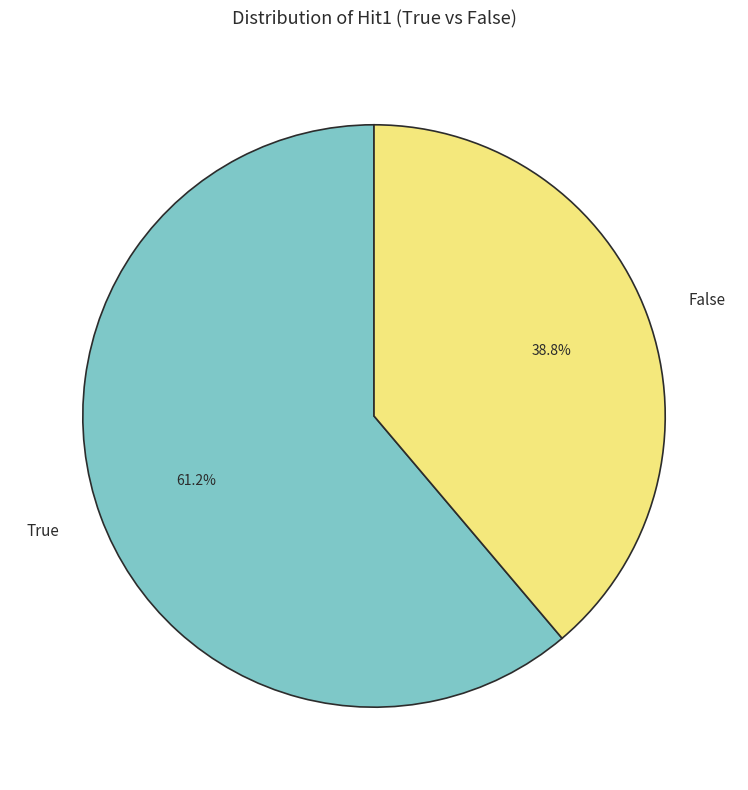

Approximately how many times larger is the value at True compared to False?

1.6